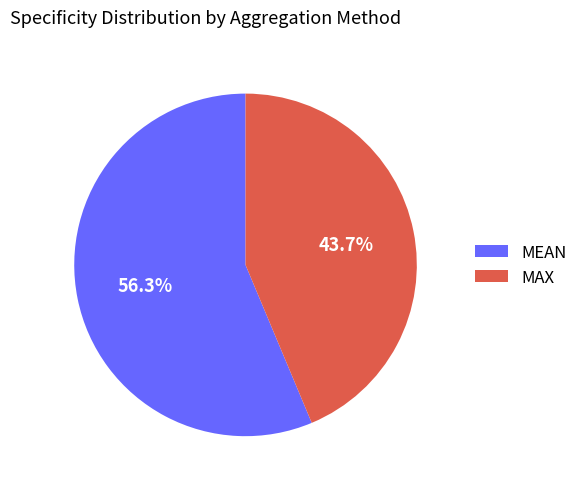

Does MEAN represent more than half of the total?

Yes